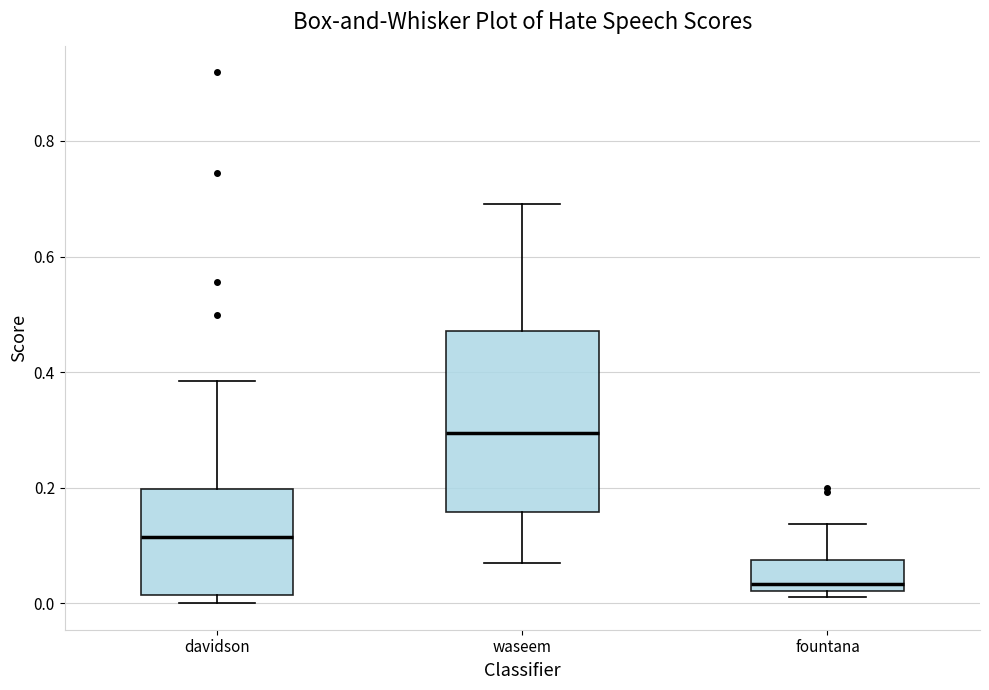

Reading left to right, transcribe this box plot: for each box, give where its median line is, the range the box spans, and where its two whiskers end, as read against the y-axis. The values are not printed on the chart, so give them approximately, as read against the axis.

davidson: median 0.12, box 0.02 to 0.20, whiskers 0.00 to 0.38
waseem: median 0.30, box 0.16 to 0.48, whiskers 0.08 to 0.70
fountana: median 0.04, box 0.02 to 0.08, whiskers 0.02 (just below the box's lower edge) to 0.14